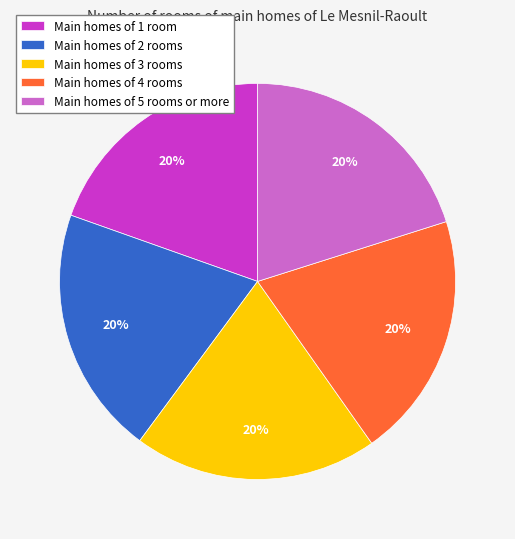

What is the ratio of the value at Main homes of 5 rooms or more to the value at Main homes of 2 rooms?

1.0